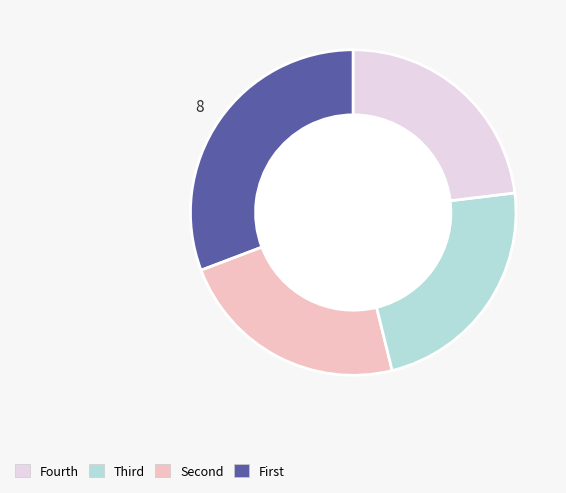

Is there a majority slice in this chart?

No